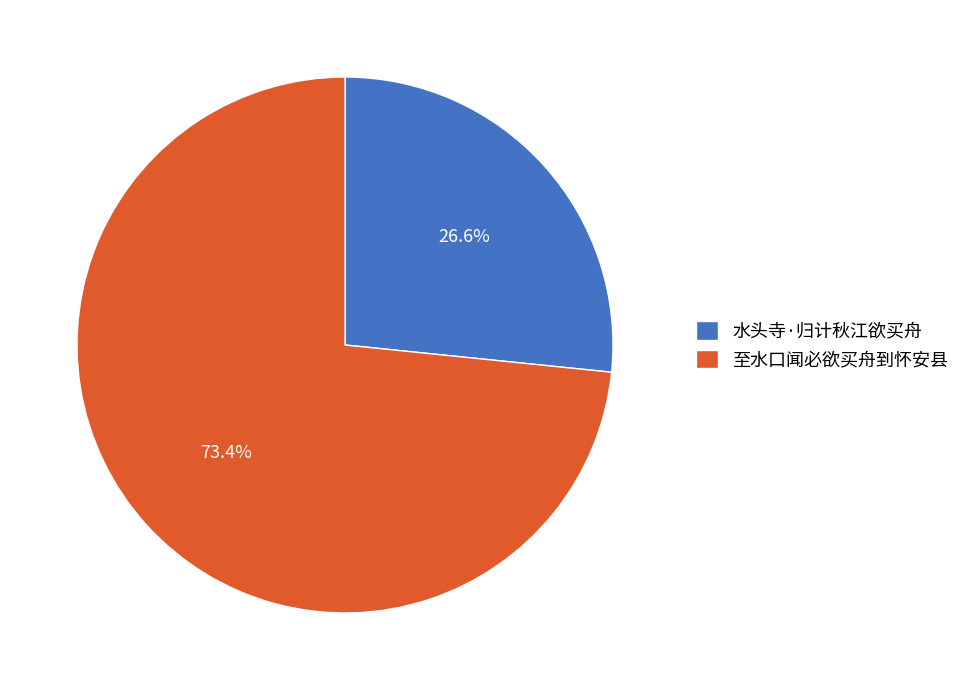

How many segments does this pie chart have?

2